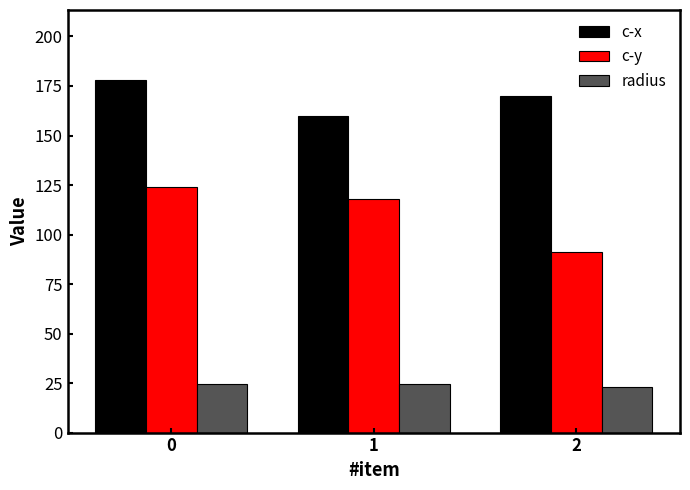

Reading left to right, transcribe all the data shown in this chart.

c-x: 0=177.8	1=159.7	2=170.0
c-y: 0=123.8	1=117.8	2=90.9
radius: 0=24.4	1=24.4	2=23.1